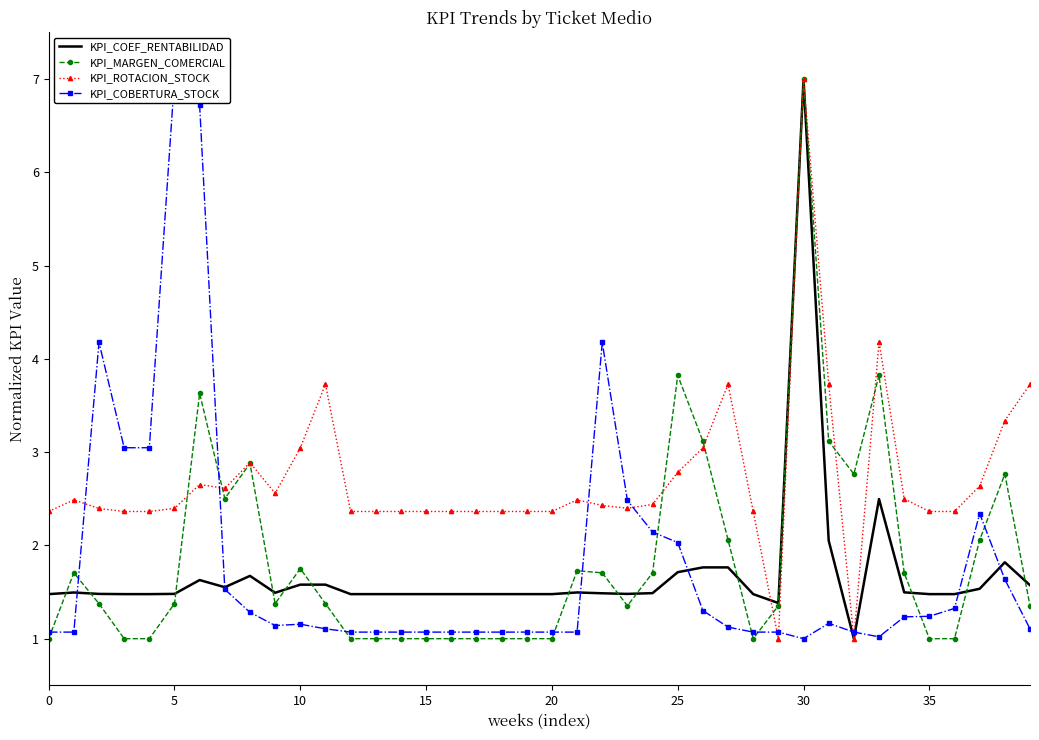

Is it true that KPI_COEF_RENTABILIDAD equals 0.8 at 25?

False